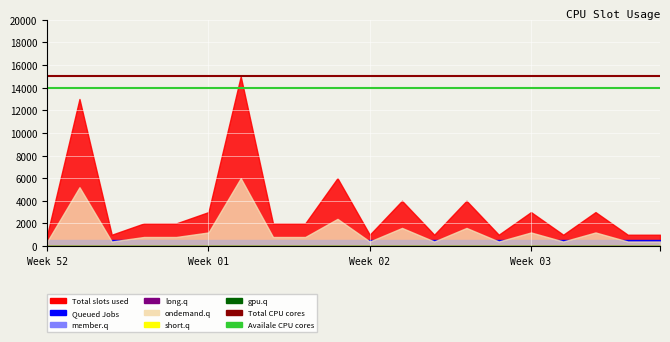

Count the number of categories in the chart.

20